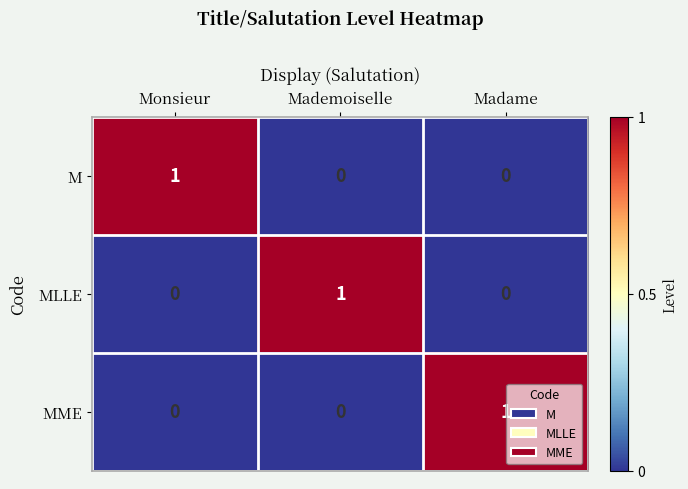

Reading left to right, extract all data points from this chart.

Monsieur=0	Mademoiselle=0	Madame=1